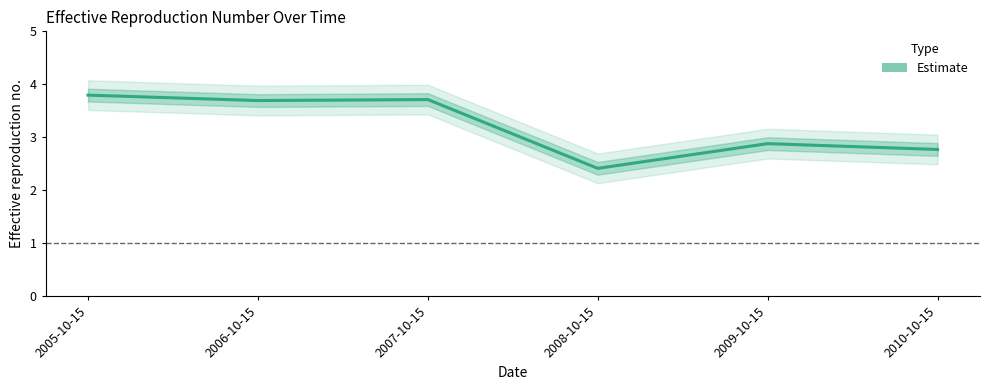

What is the greatest value displayed?

3.8